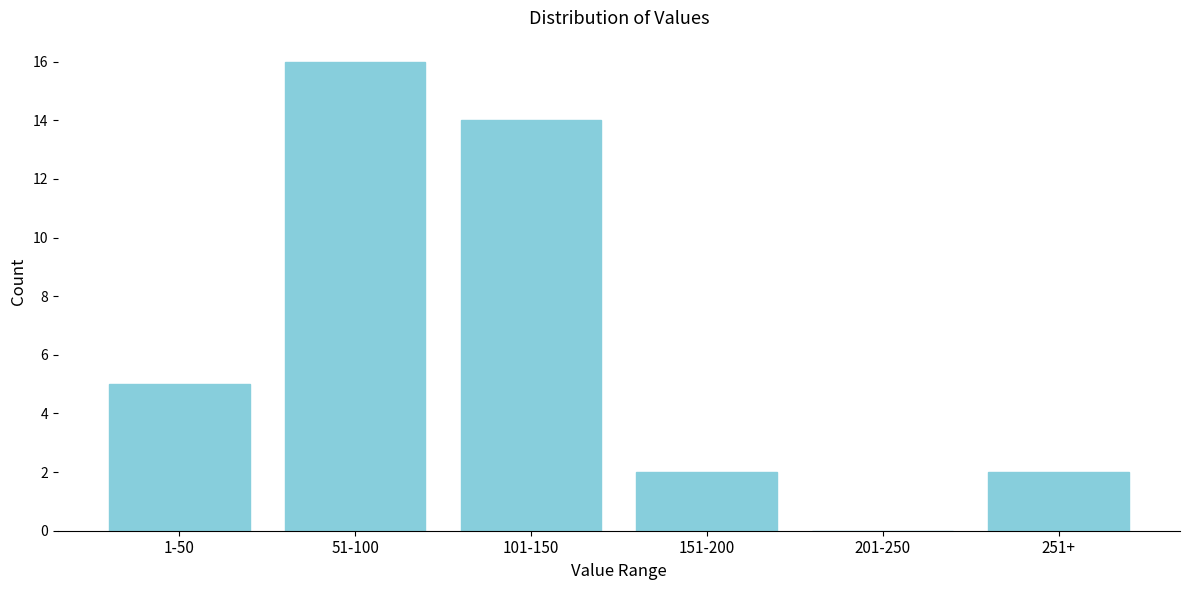

Reading right to left, transcribe all the data shown in this chart.

251+=2	201-250=0	151-200=2	101-150=14	51-100=16	1-50=5